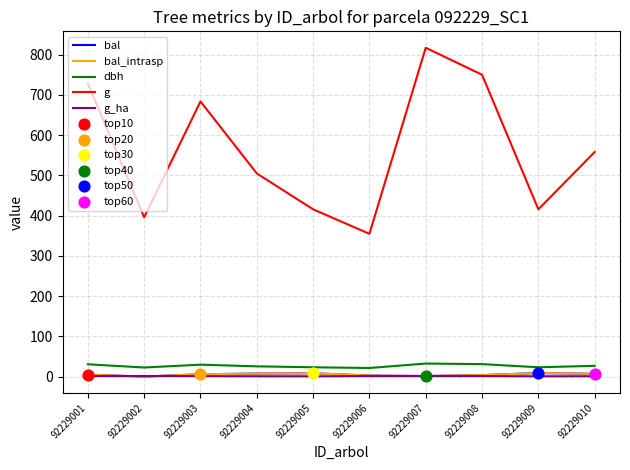

Is the value of bal_intrasp at 92229006 greater than the value of g at 92229007?

No